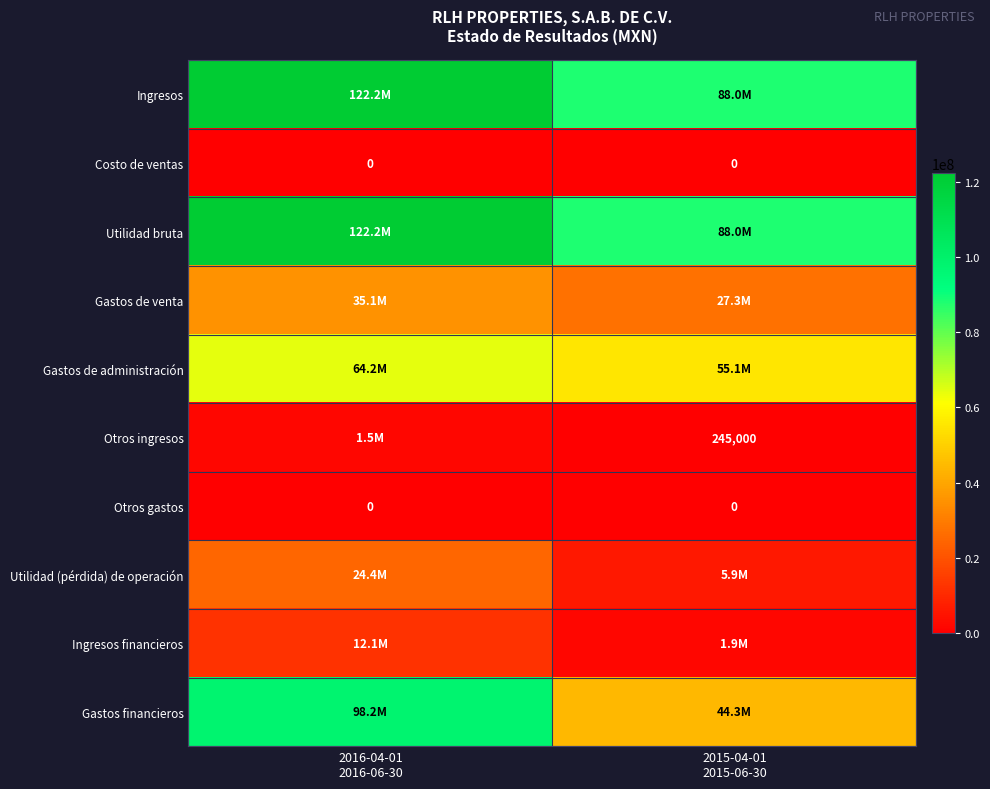

At how many categories does at least one series exceed 82144436?

2